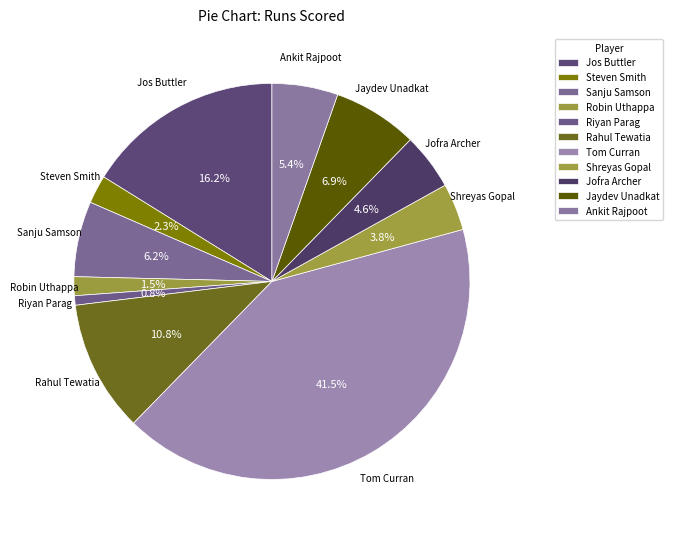

To the nearest percent, what is the combined percentage of Jos Buttler and Jofra Archer?

21%